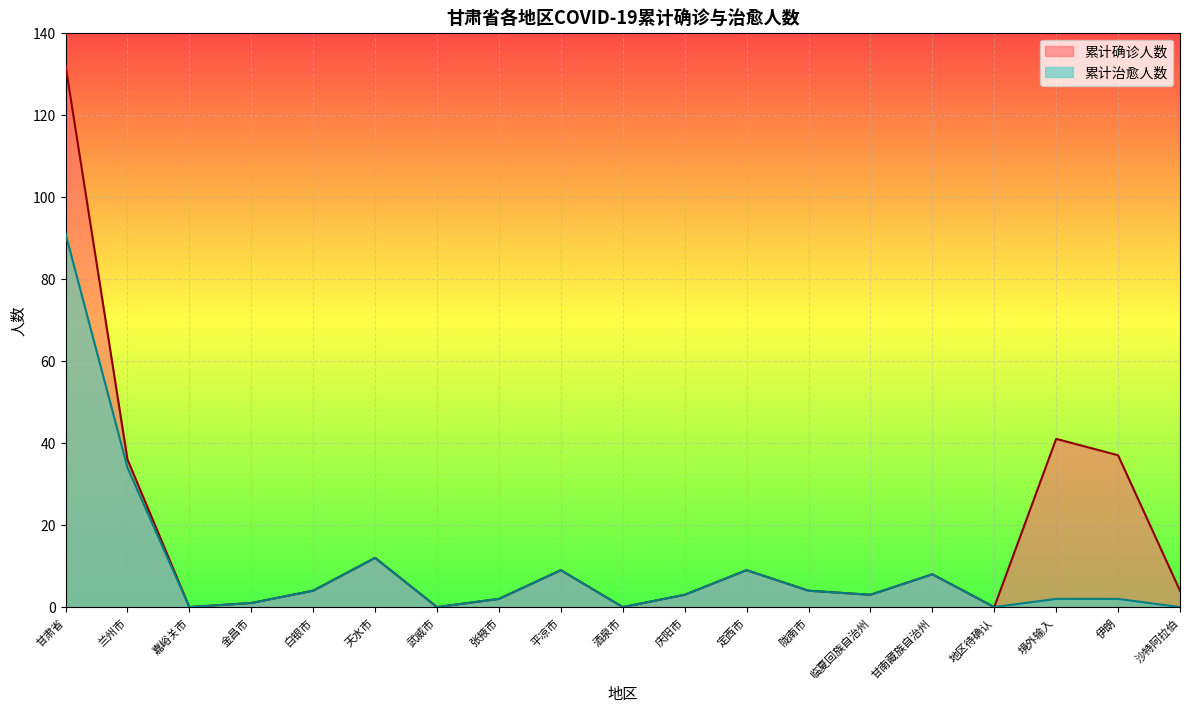

Where is the first local maximum for 累计治愈人数?

天水市